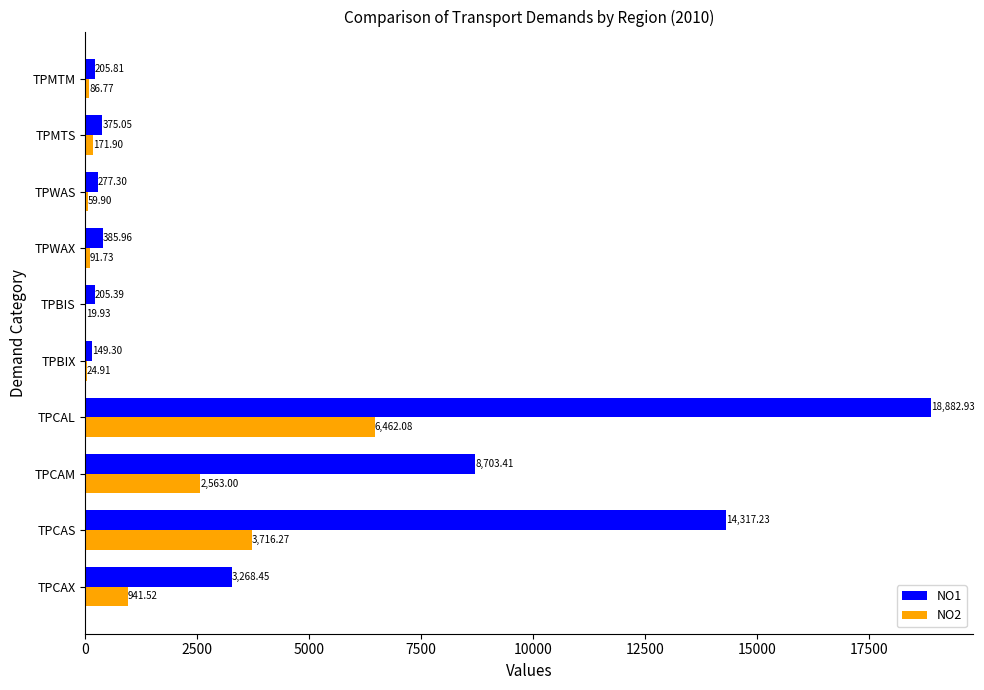

At which label does NO1 reach its peak?

TPCAL